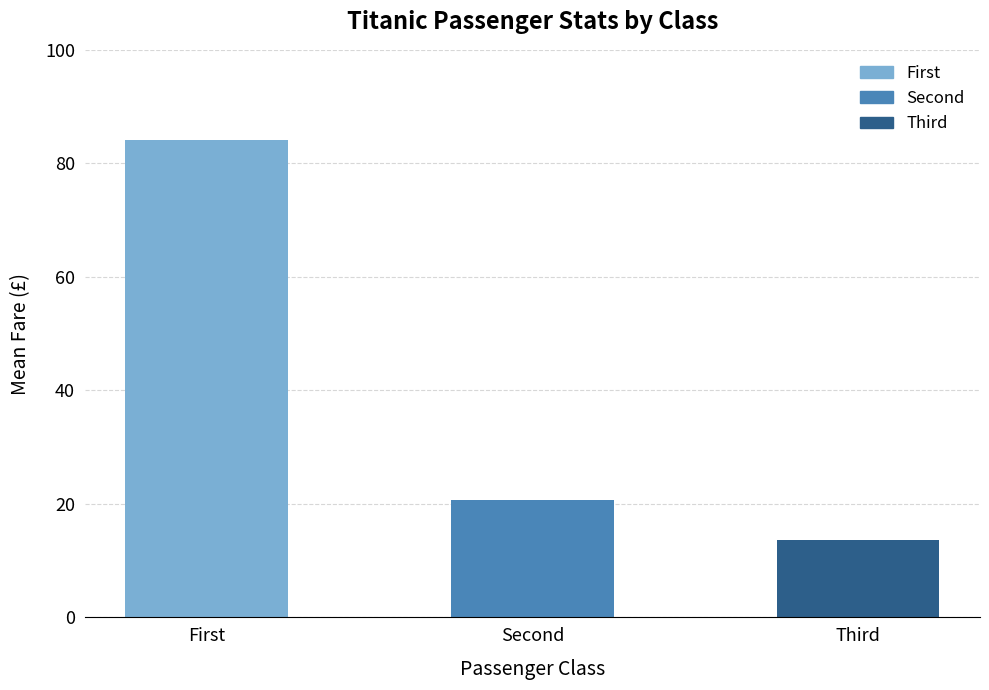

What is the sum of the values at First and Third?

97.8